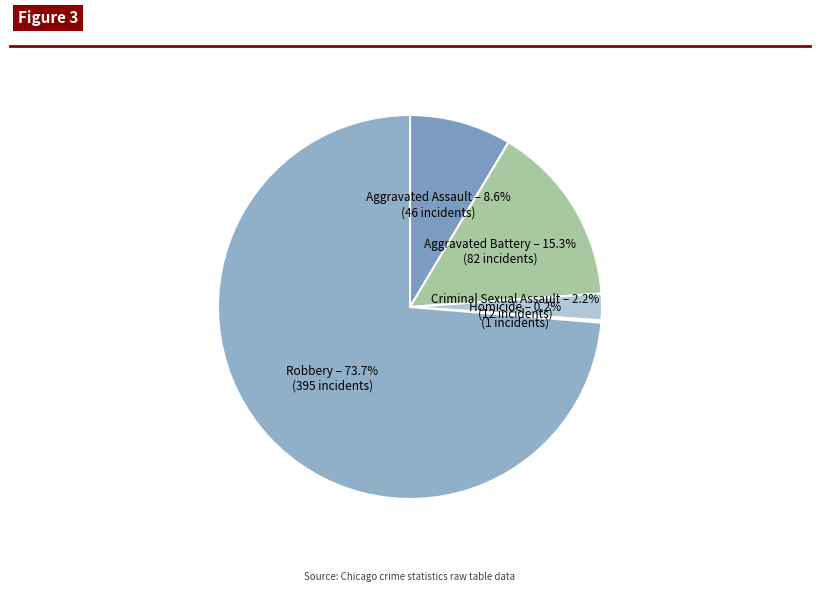

Combined, do Criminal Sexual Assault and Aggravated Assault account for over 50%?

No